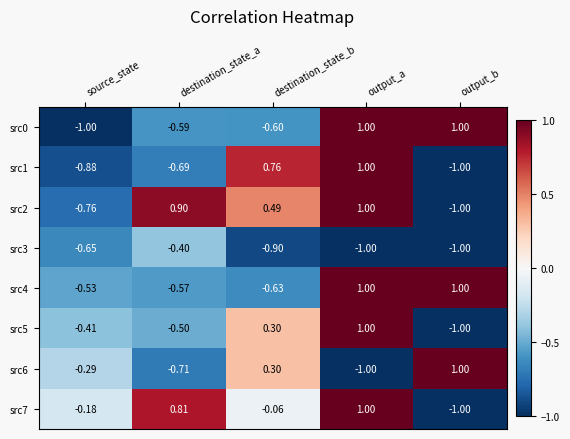

At which label does src7 reach its minimum?

output_b